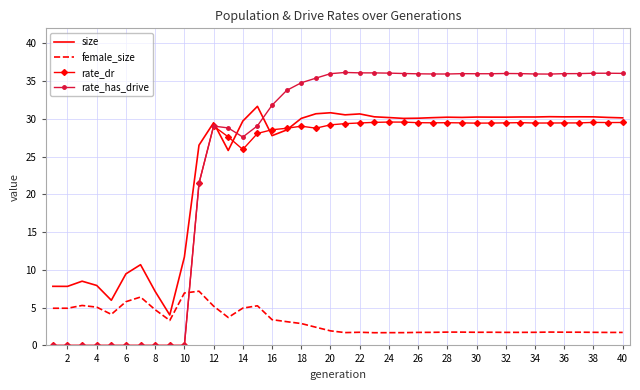

What is the maximum value for size?

31.7